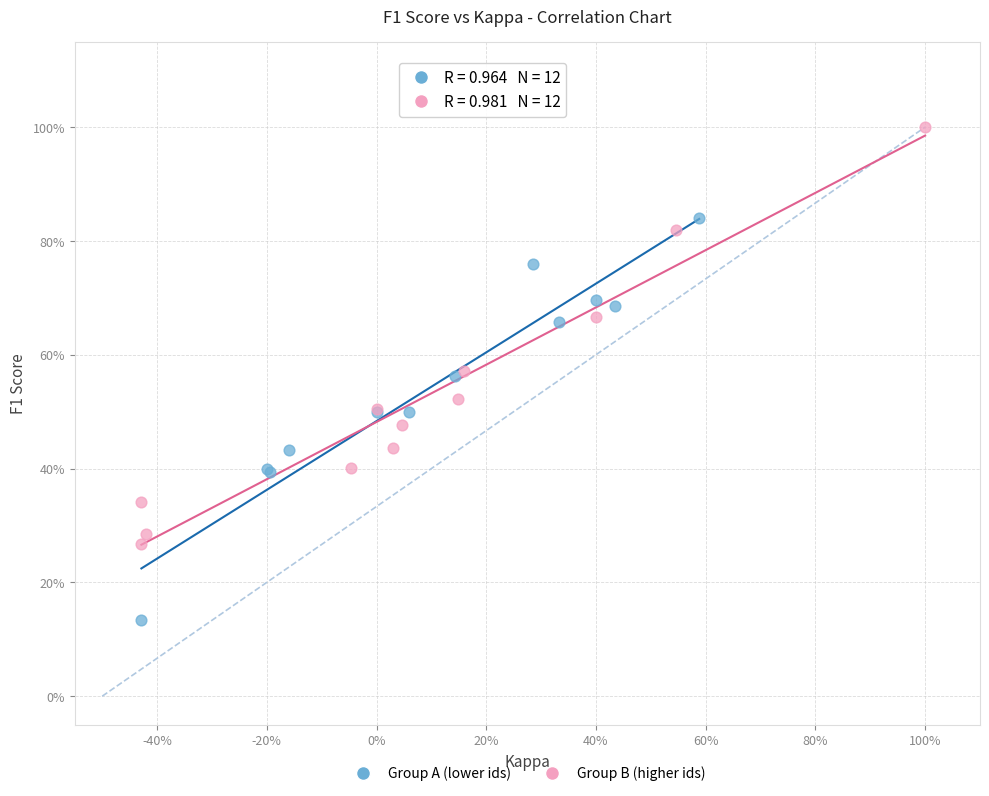

Which series contains the highest Y value?

Group B (higher ids)